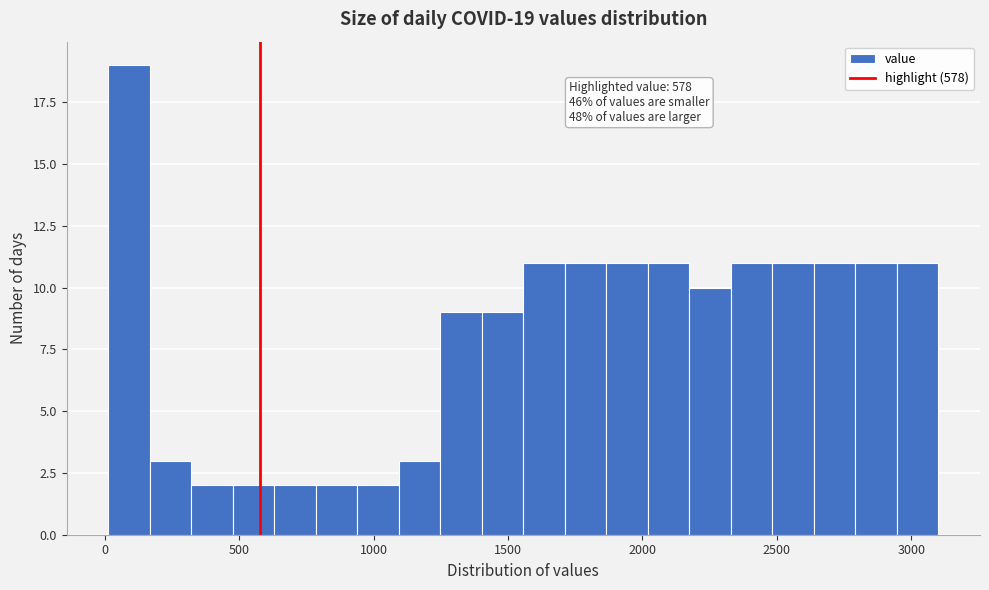

Read against the x-axis, roughly where is the centre of the tallest bar?

100